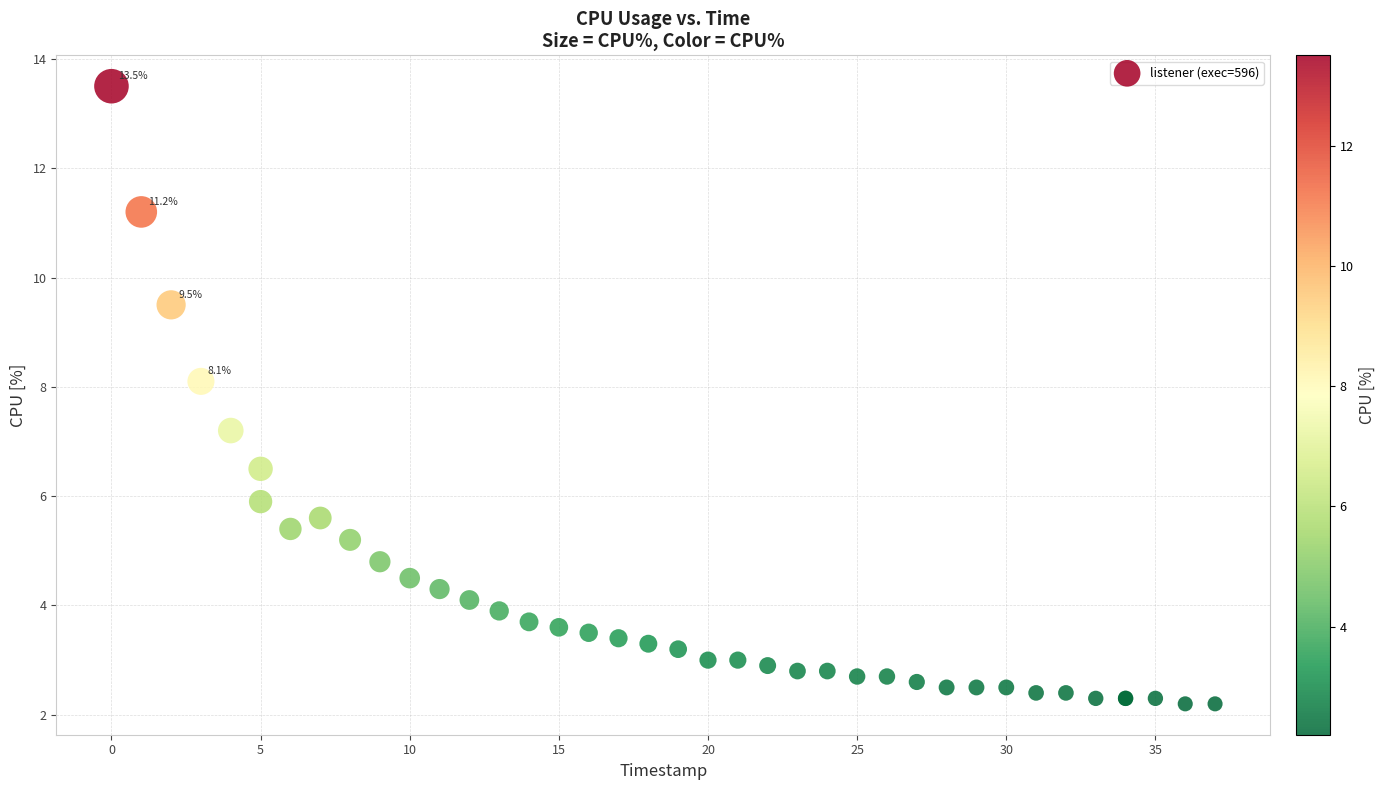

What Y value in the scatter plot is closest to 7?

7.2